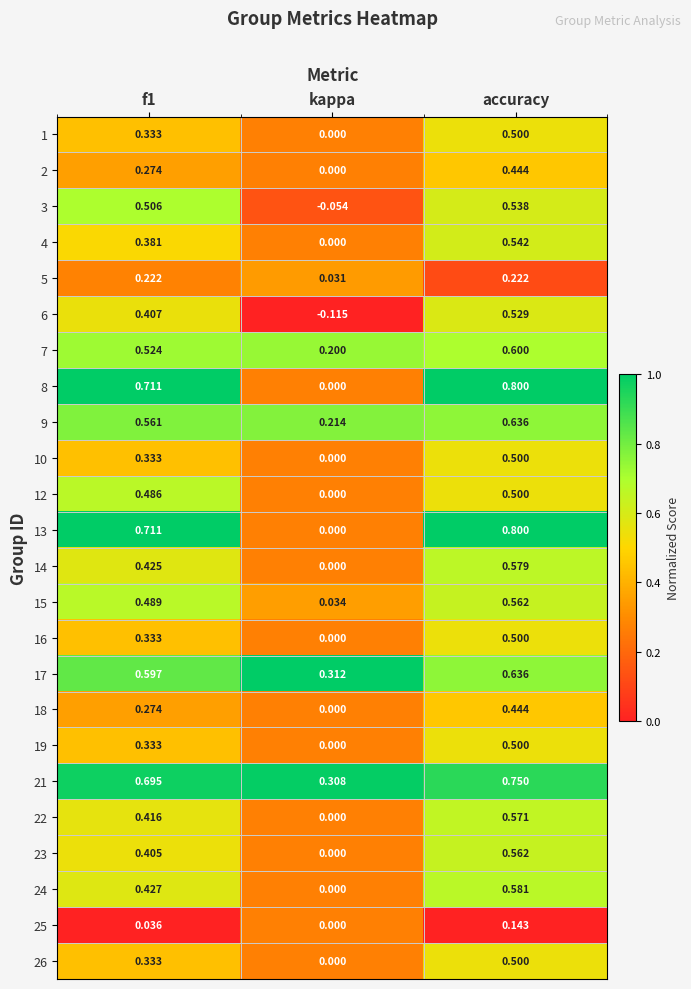

At which category does the chart reach its peak across all series?

accuracy